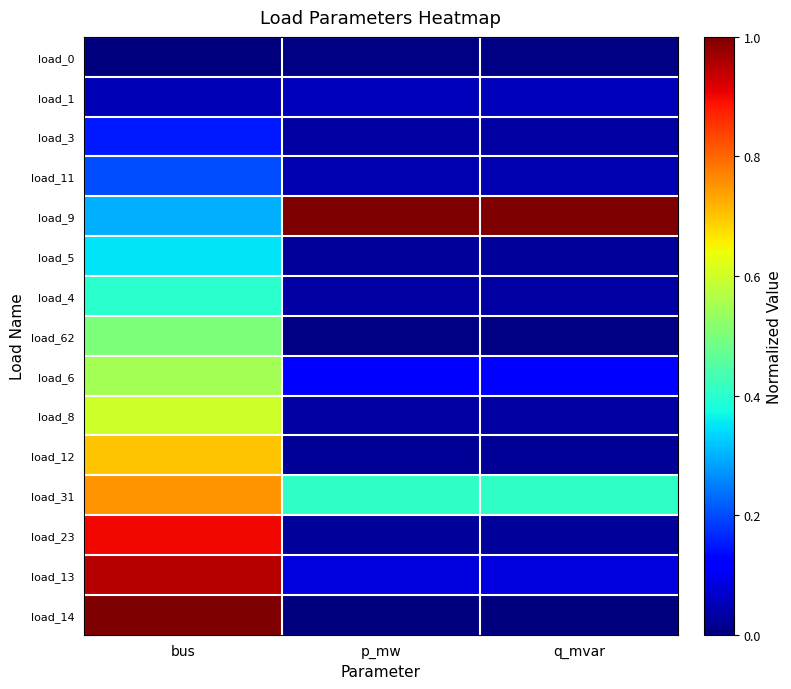

Reading left to right, transcribe all the data shown in this chart.

load_0: bus=0.0	p_mw=0.0	q_mvar=0.0
load_1: bus=0.1	p_mw=0.1	q_mvar=0.1
load_3: bus=0.1	p_mw=0.0	q_mvar=0.0
load_11: bus=0.2	p_mw=0.0	q_mvar=0.0
load_9: bus=0.3	p_mw=1.0	q_mvar=1.0
load_5: bus=0.3	p_mw=0.0	q_mvar=0.0
load_4: bus=0.4	p_mw=0.0	q_mvar=0.0
load_62: bus=0.5	p_mw=0.0	q_mvar=0.0
load_6: bus=0.6	p_mw=0.1	q_mvar=0.1
load_8: bus=0.6	p_mw=0.0	q_mvar=0.0
load_12: bus=0.7	p_mw=0.0	q_mvar=0.0
load_31: bus=0.8	p_mw=0.4	q_mvar=0.4
load_23: bus=0.9	p_mw=0.0	q_mvar=0.0
load_13: bus=0.9	p_mw=0.1	q_mvar=0.1
load_14: bus=1.0	p_mw=0.0	q_mvar=0.0